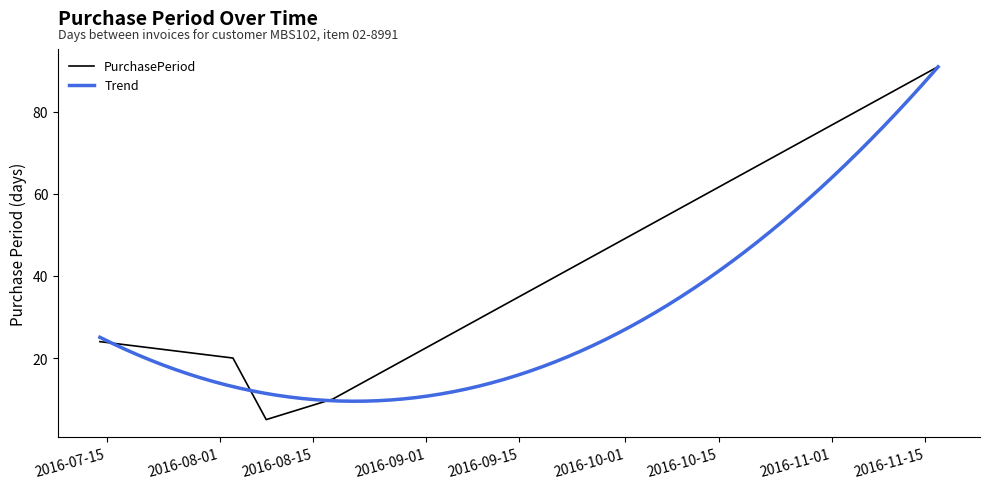

List the labels in order of value, largest first.

2016-11-17, 2016-07-14, 2016-08-03, 2016-08-18, 2016-08-08